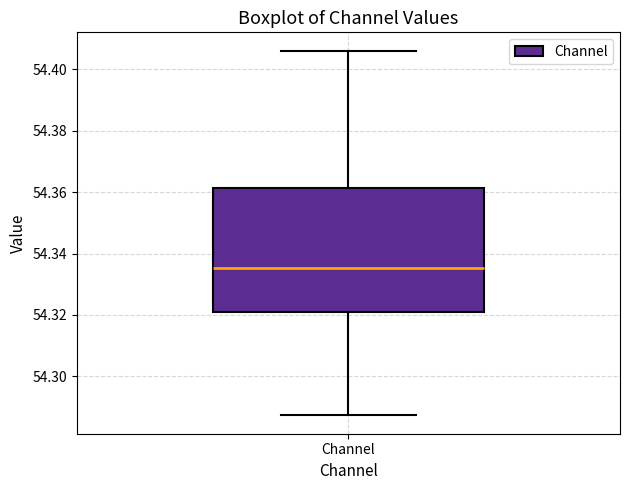

Read this box plot against the y-axis: the position of the median line, the range covered by the box, and the ends of both whiskers. The values are not printed on the chart, so give them approximately, as read against the axis.

median 54.336, box 54.322 to 54.362, whiskers 54.288 to 54.406